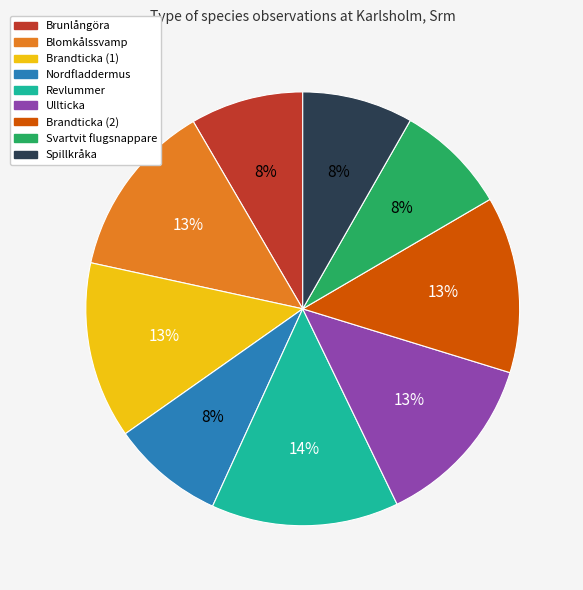

Is the sum of Blomkålssvamp and Brunlångöra greater than half?

No